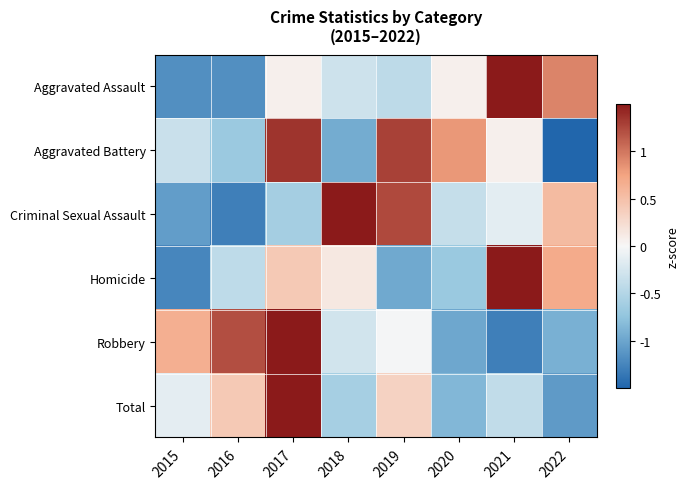

At 2018, list the series in order from largest to smallest.

Criminal Sexual Assault, Homicide, Robbery, Aggravated Assault, Total, Aggravated Battery